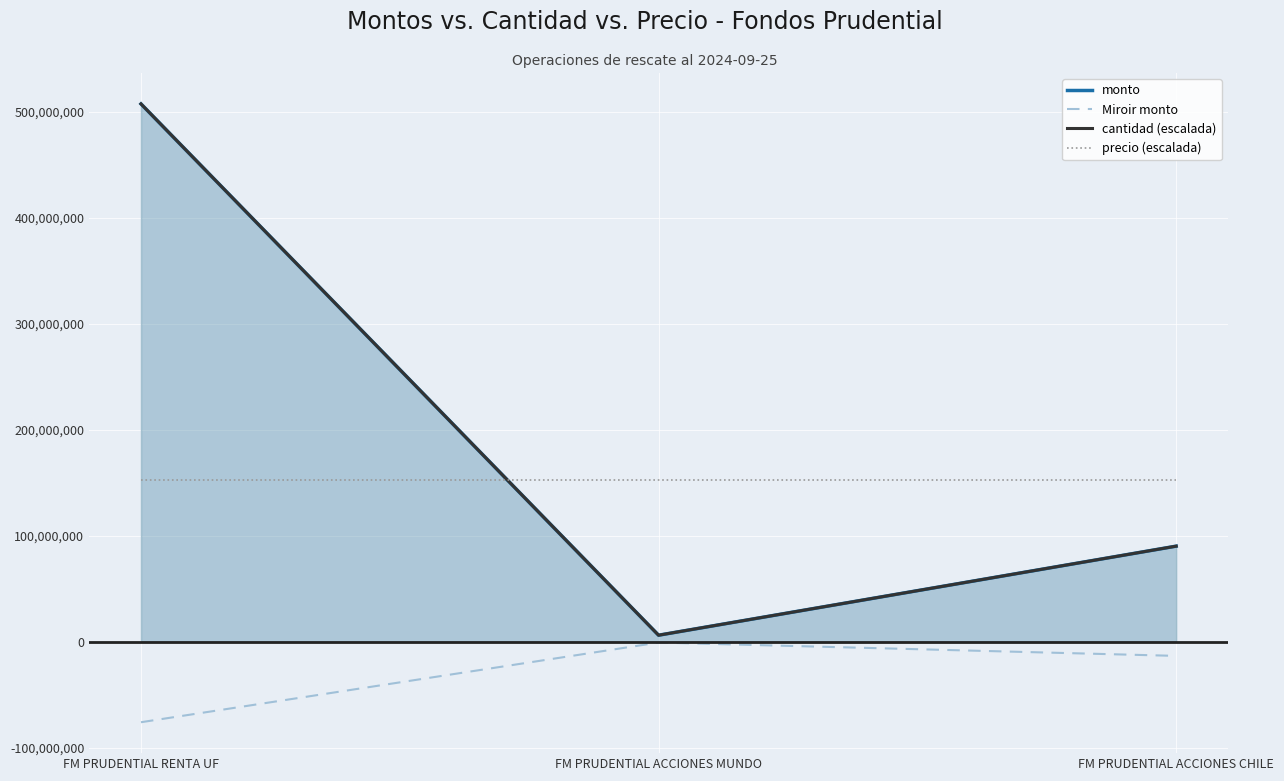

How many lines are shown in the chart?

4